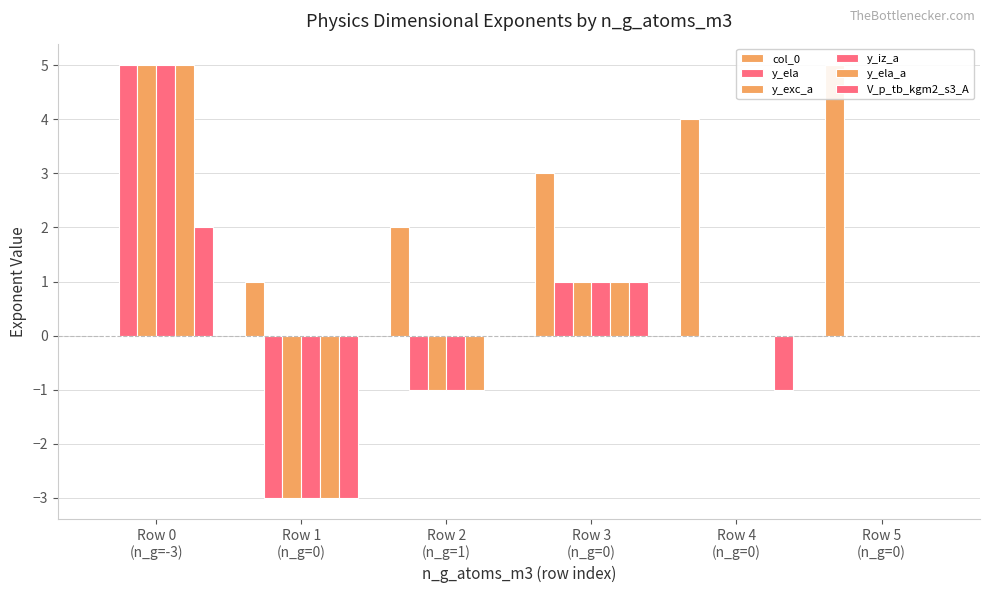

At which category is the sum across all series the highest?

Row 0
(n_g=-3)